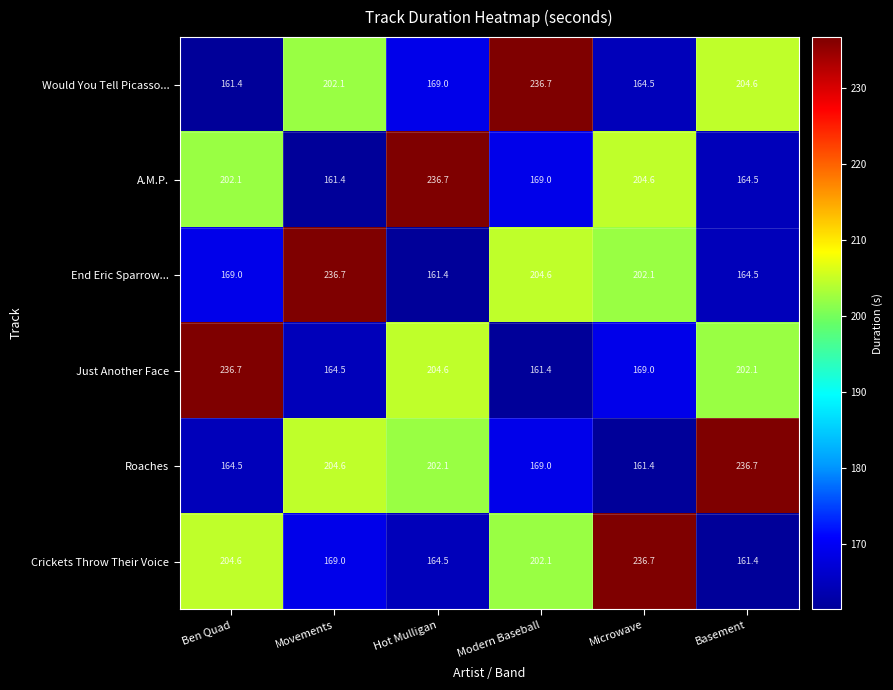

Where is Roaches nearest to the value 199?

Hot Mulligan